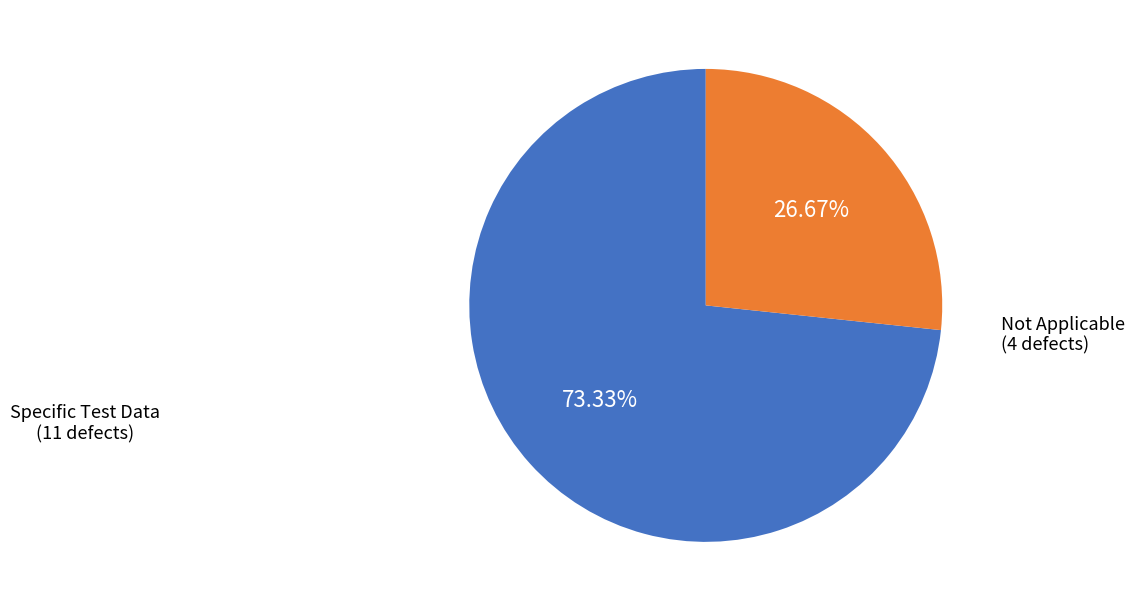

Which slice is the smallest?

Not Applicable